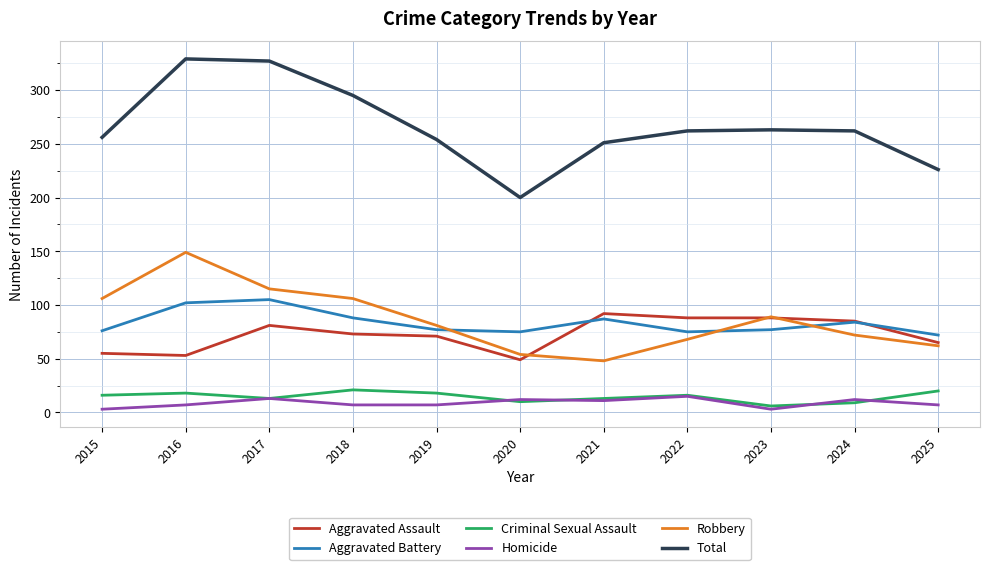

Which series changed the most between 2017 and 2022?

Total